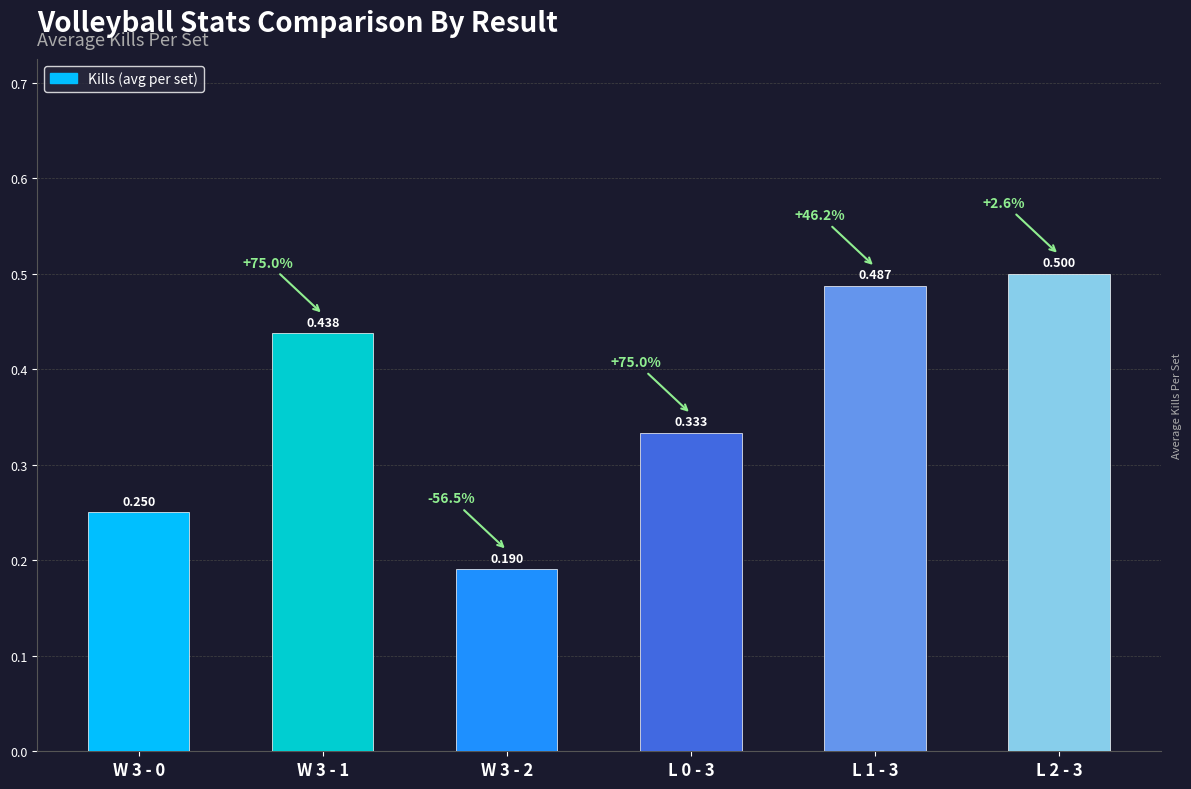

Rank the categories by value from highest to lowest.

L 2 - 3, L 1 - 3, W 3 - 1, L 0 - 3, W 3 - 0, W 3 - 2